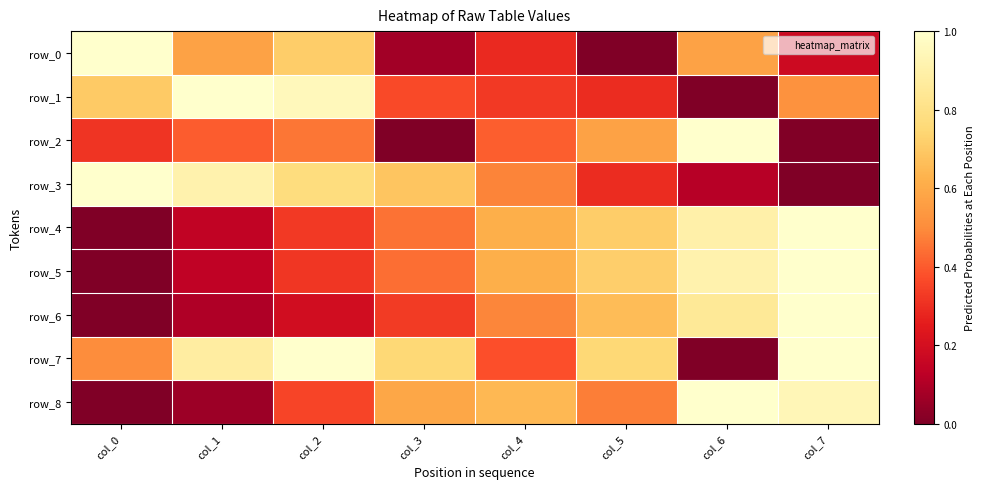

At col_5, list the series in order from smallest to largest.

row_0, row_1, row_3, row_8, row_2, row_6, row_4, row_5, row_7